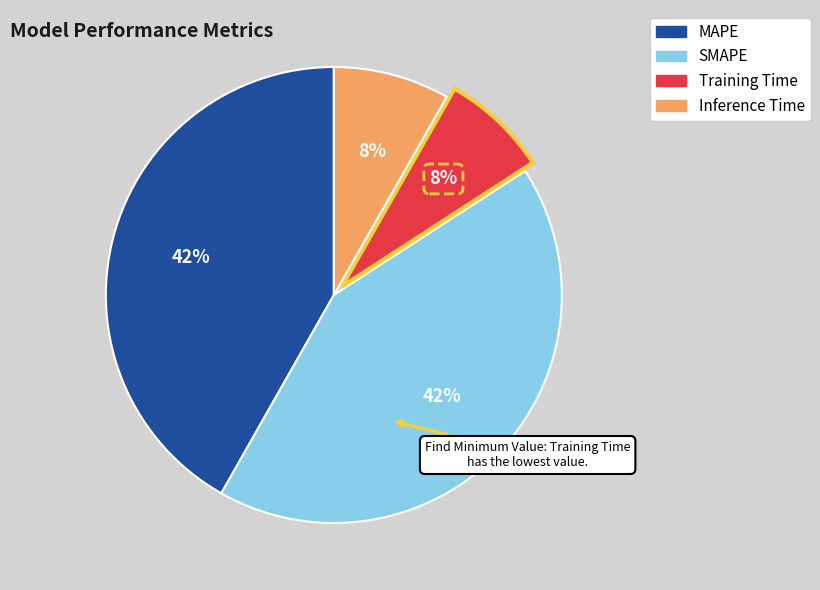

How many slices are in this pie chart?

4